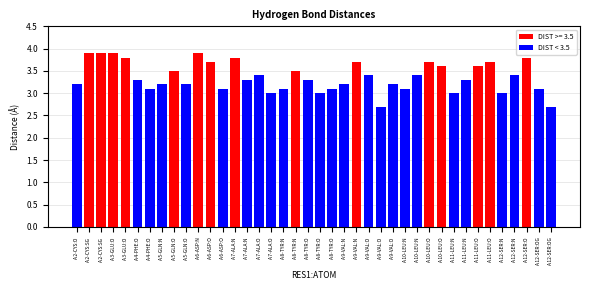

What is the value of the 6th bar from the left?

3.3